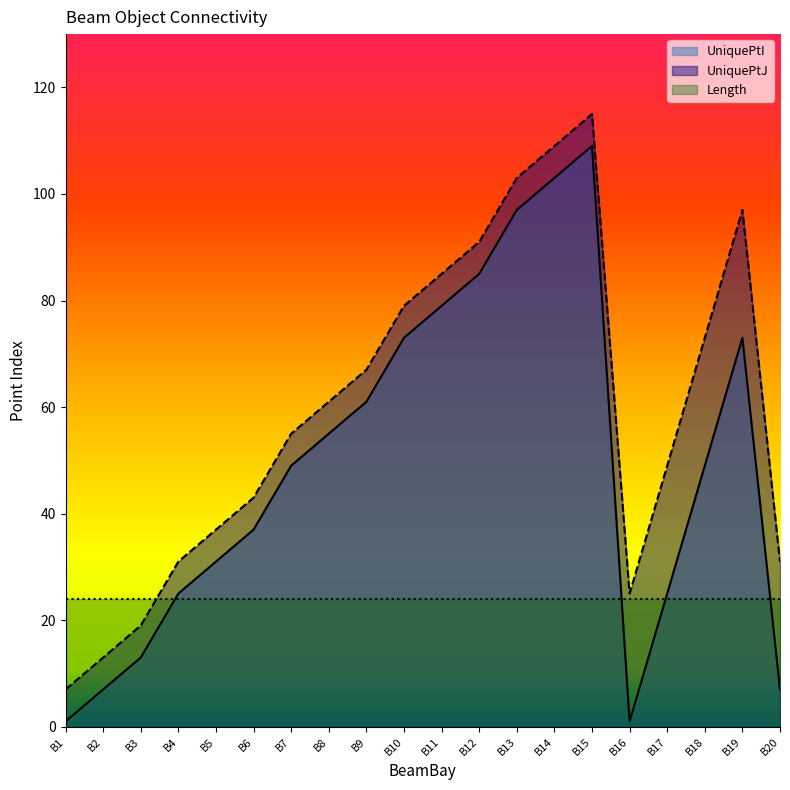

Rank the series at B5 from highest to lowest value.

UniquePtJ, UniquePtI, Length